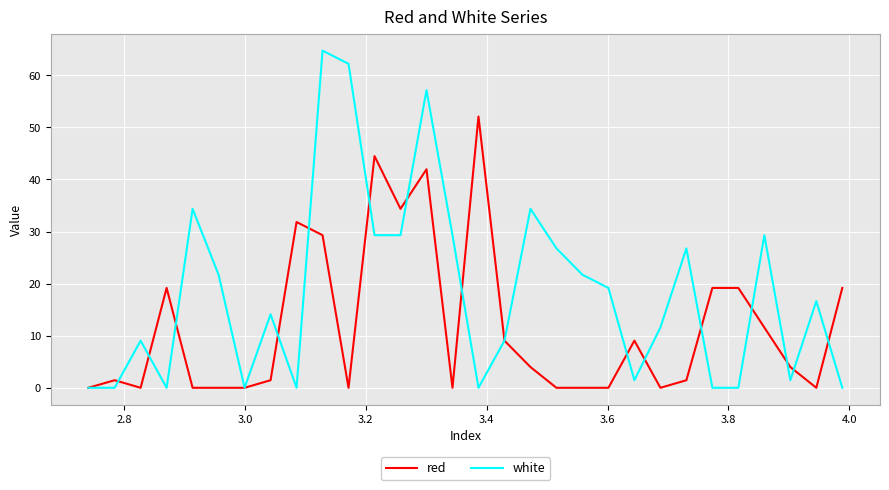

Does the chart display data point markers on the line(s)?

No